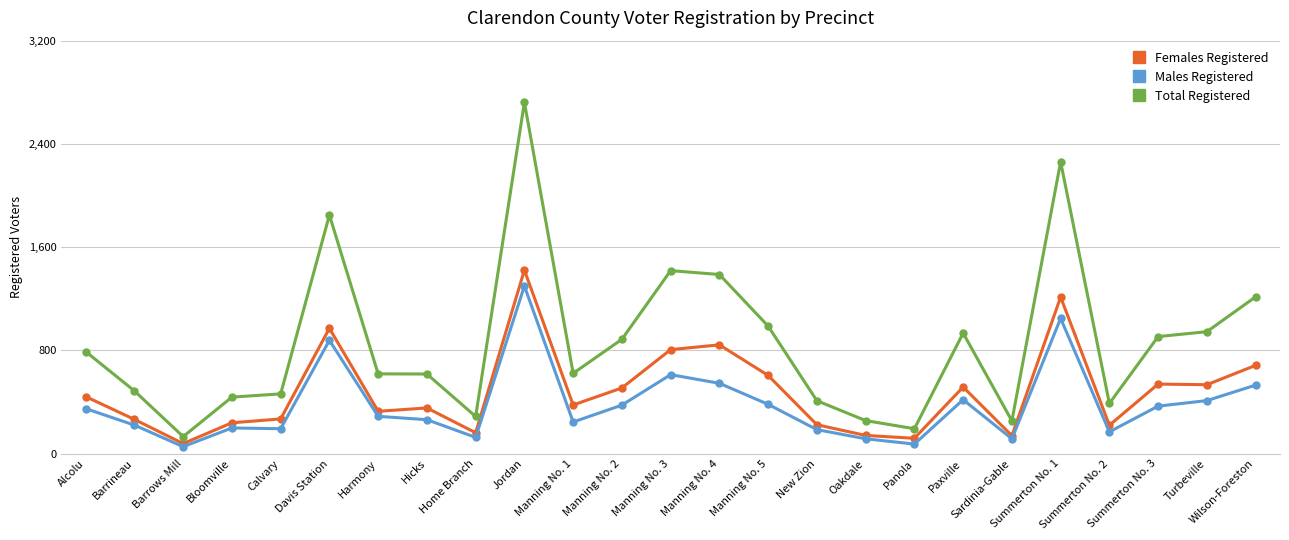

Does the chart have visible grid lines?

Yes